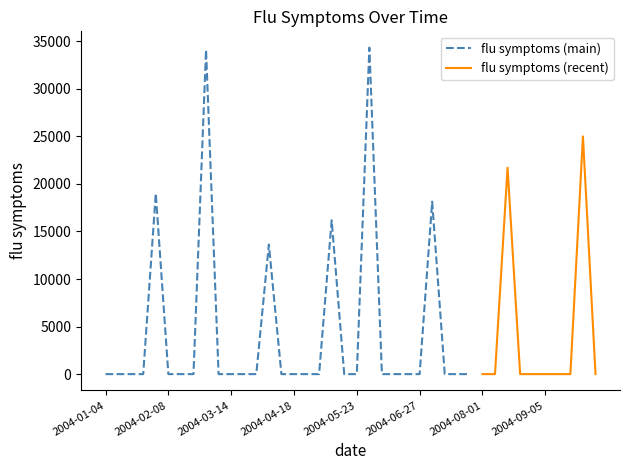

What is the sum of all values?

182075.3